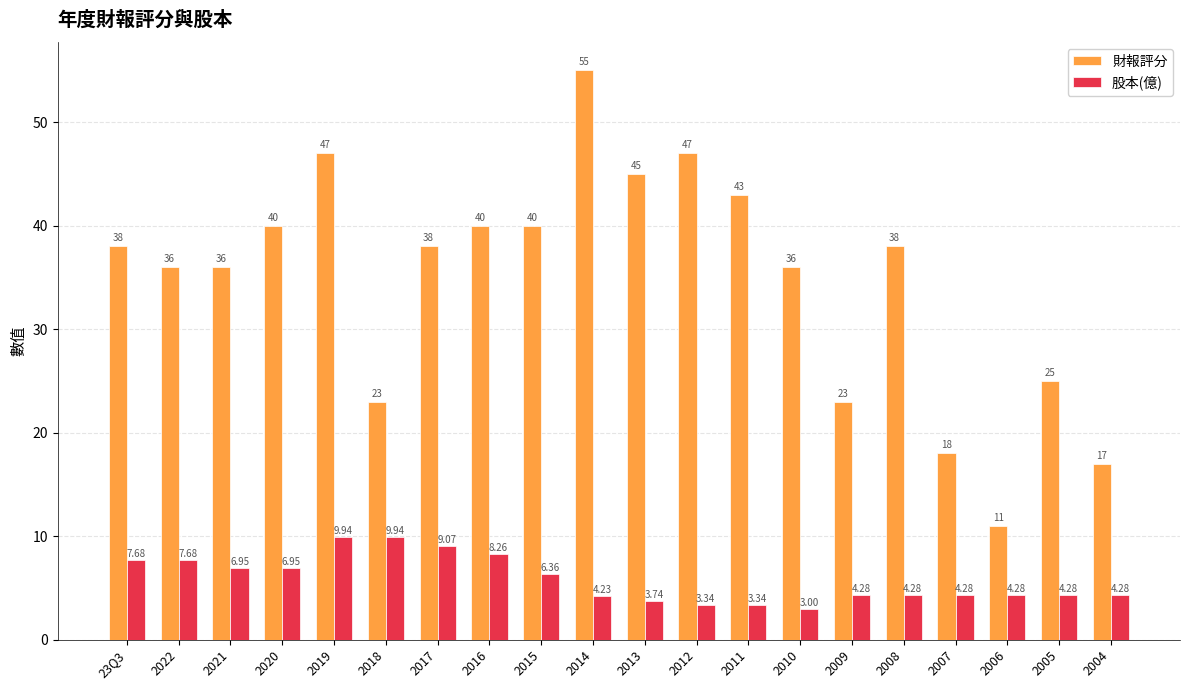

How many categories are shown in the chart?

20